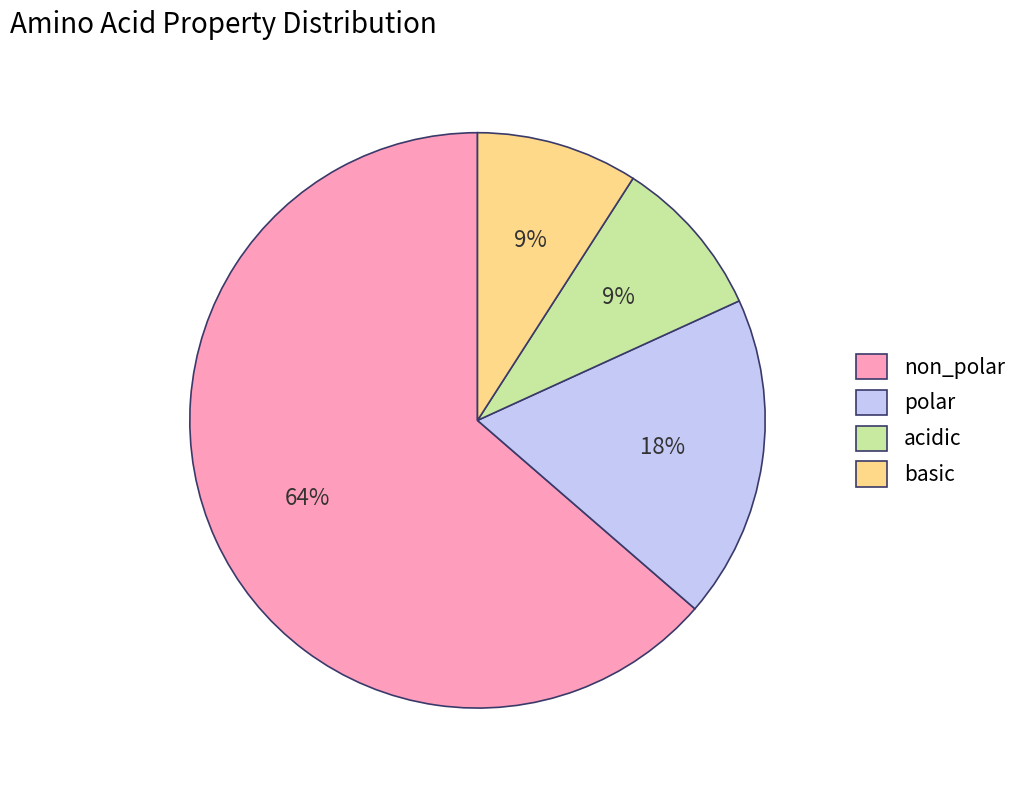

What is the largest slice in the pie chart?

non_polar